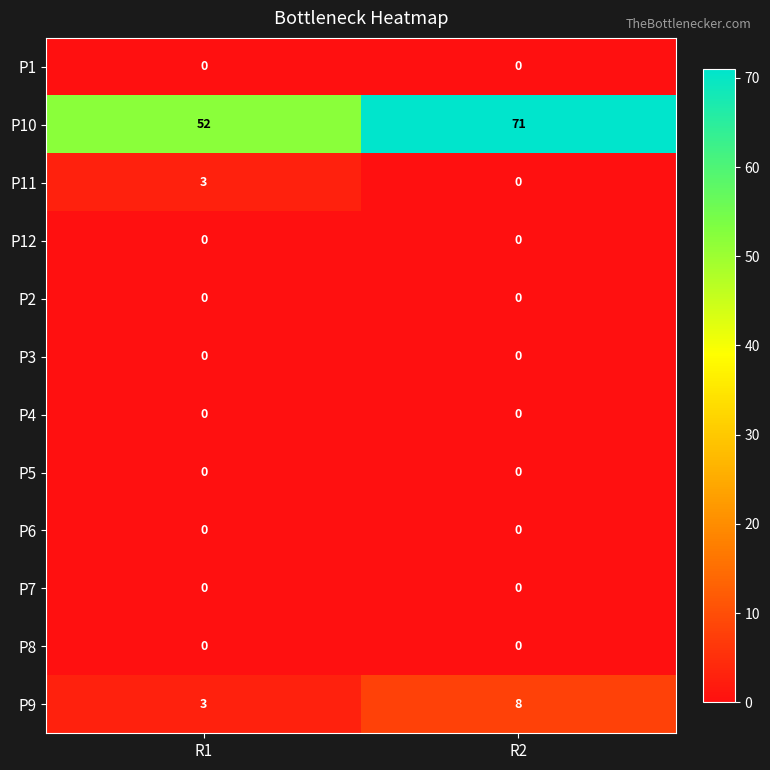

Which category has the highest value across all series?

R2